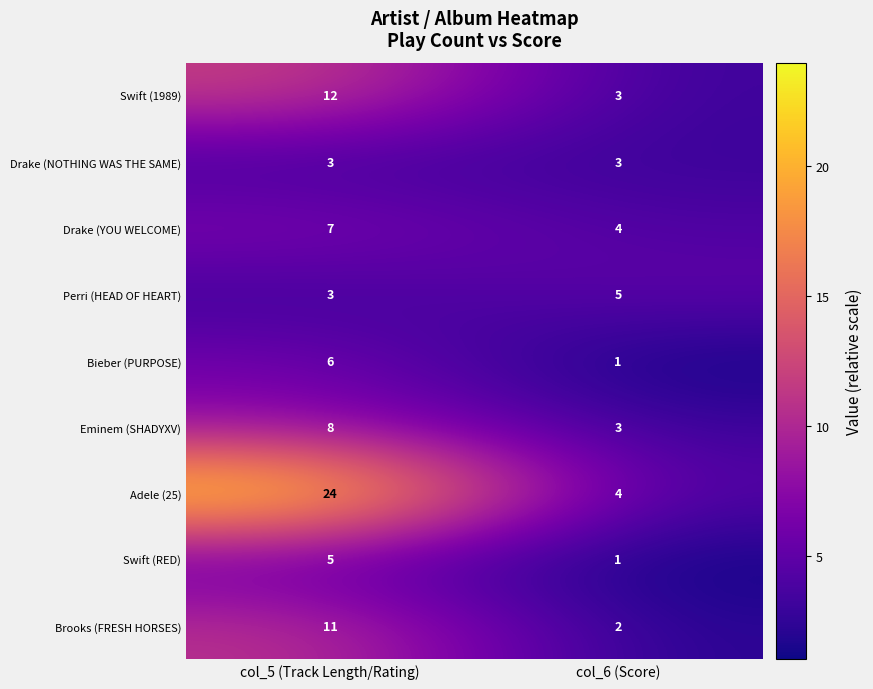

What is the difference between the maximum and minimum values in the Eminem (SHADYXV) series?

5